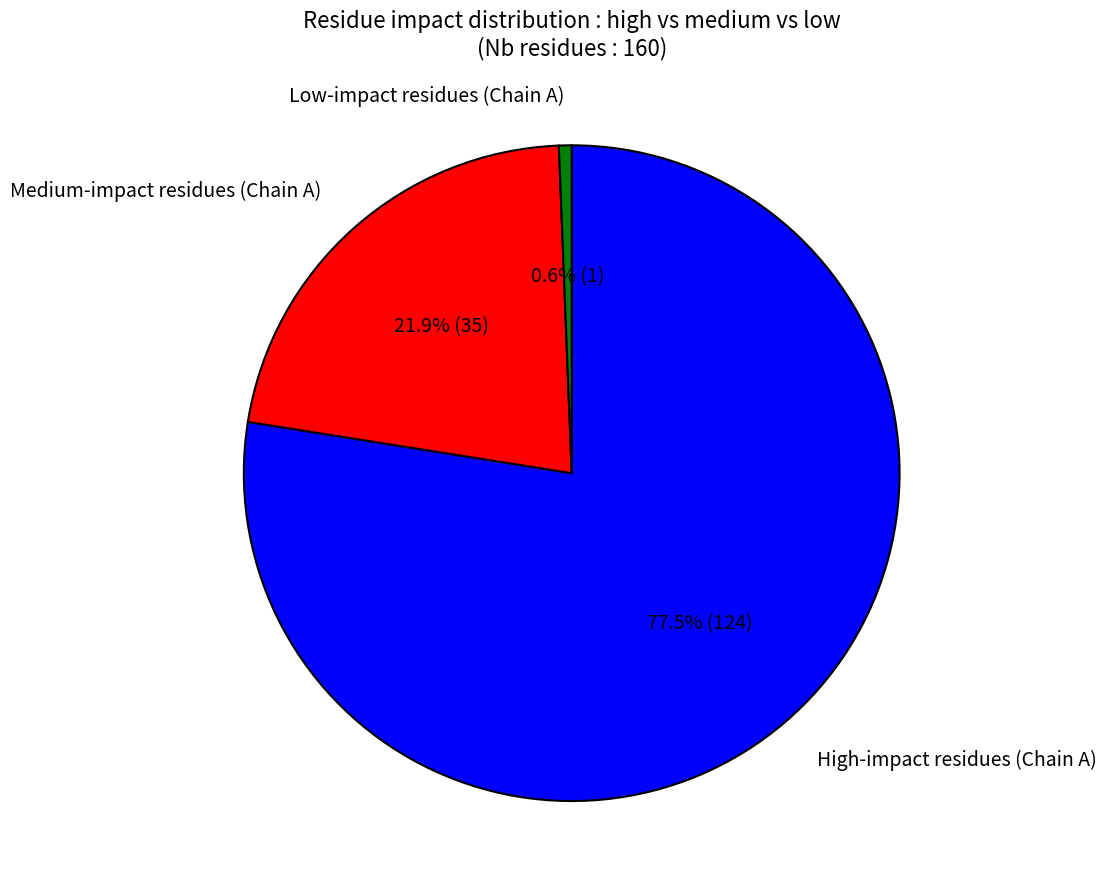

Which slice is the smallest?

Low-impact residues (Chain A)